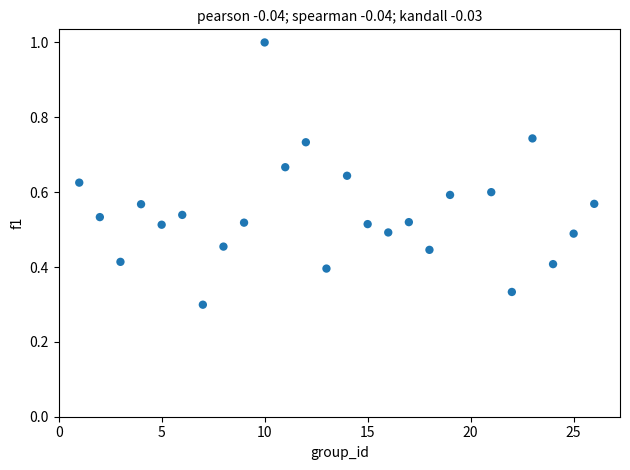

What is the range of X values (max minus min)?

25.0